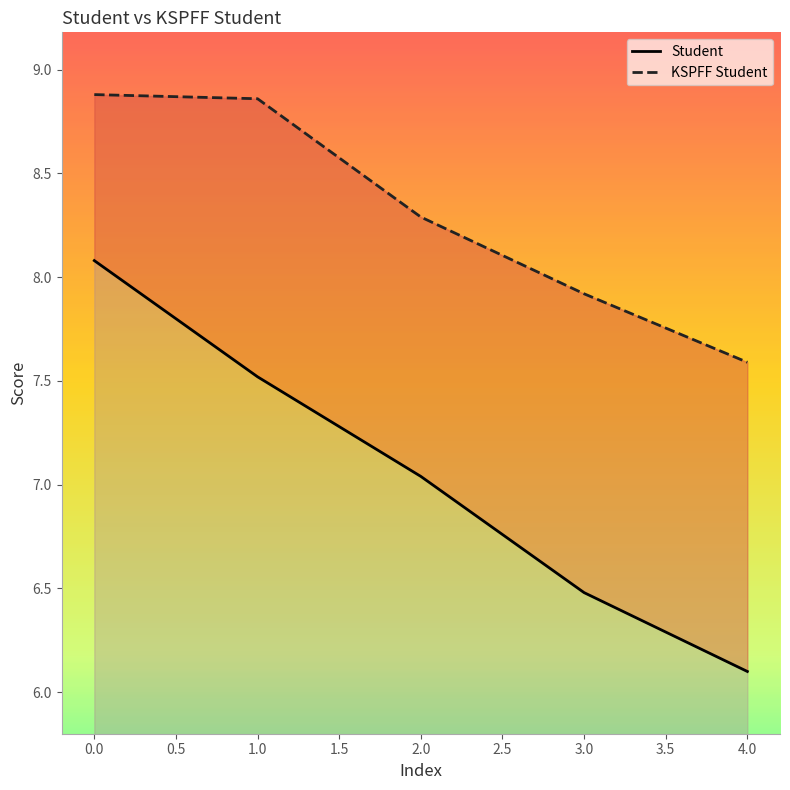

What is the highest value of the Student series?

8.1